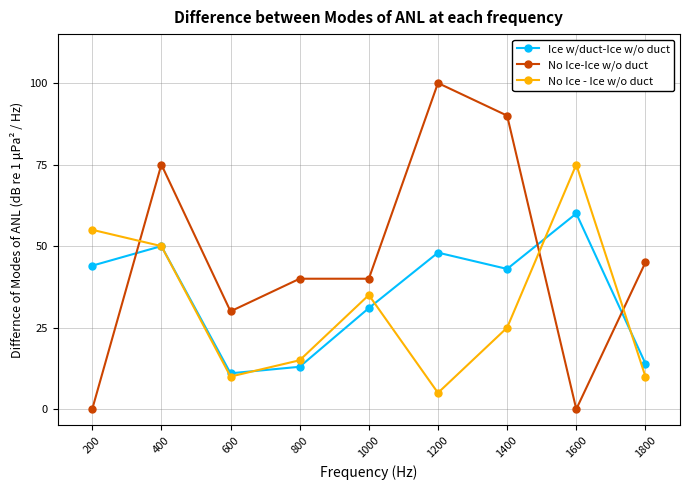

What is the approximate value of No Ice - Ice w/o duct at 1600, to the nearest 5?

75